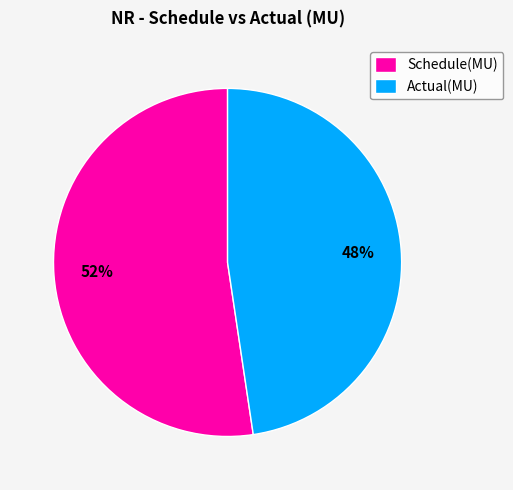

Rank the categories by value from lowest to highest.

Actual(MU), Schedule(MU)